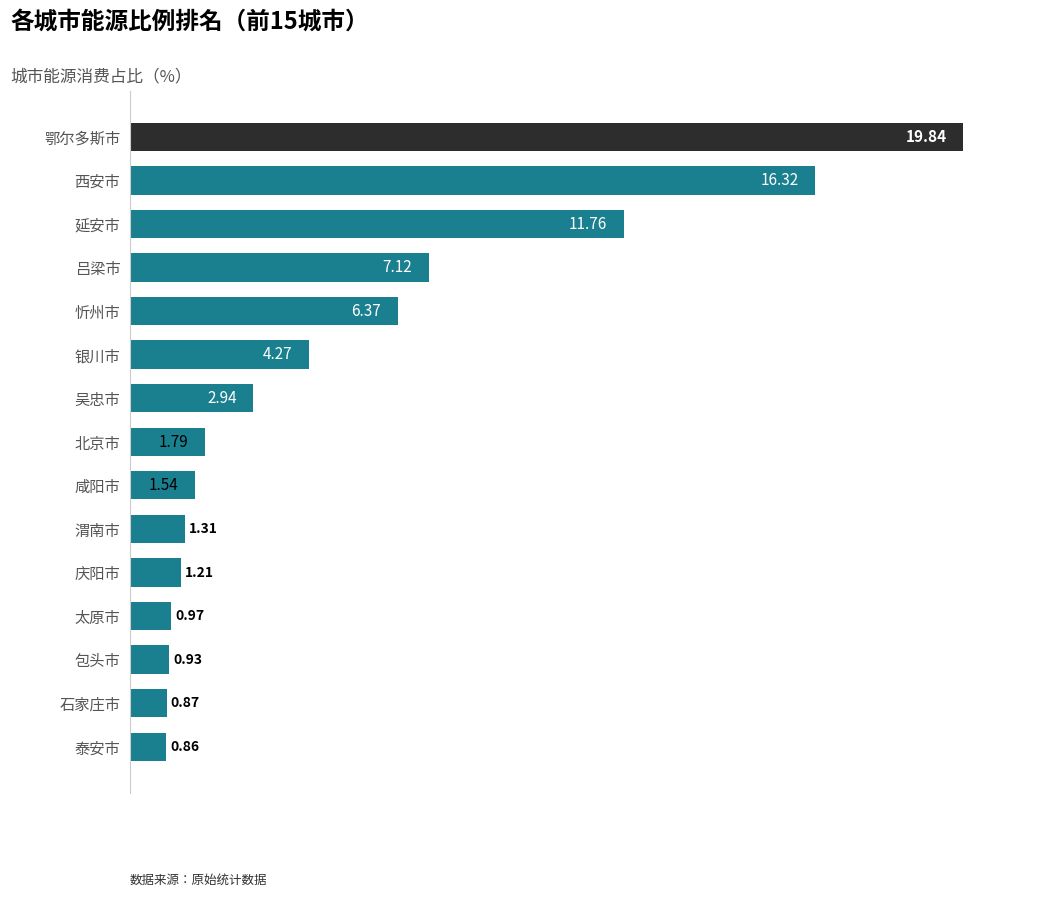

What is the difference between the values at 银川市 and 忻州市?

2.1